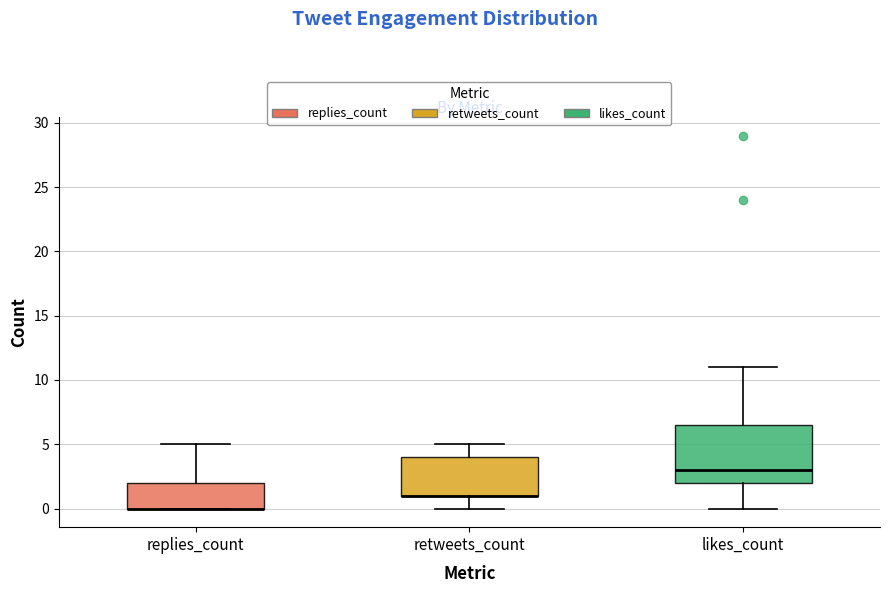

Reading left to right, transcribe this box plot: for each box, give where its median line is, the range the box spans, and where its two whiskers end, as read against the y-axis. The values are not printed on the chart, so give them approximately, as read against the axis.

replies_count: median 0.0 (drawn on the box's lower edge), box 0.0 to 2.0, whiskers 0.0 to 5.0
retweets_count: median 1.0 (drawn on the box's lower edge), box 1.0 to 4.0, whiskers 0.0 to 5.0
likes_count: median 3.0, box 2.0 to 6.5, whiskers 0.0 to 11.0